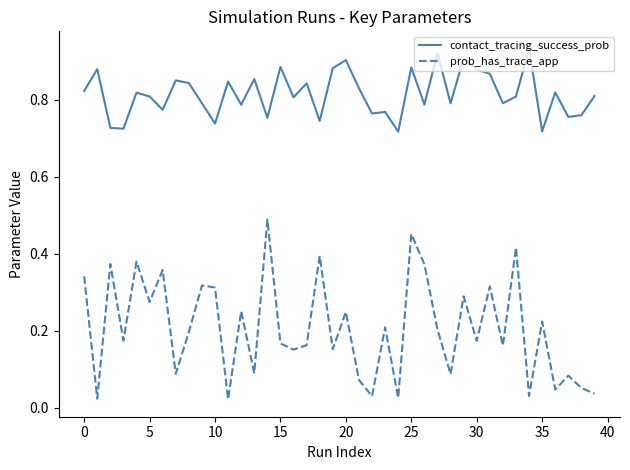

At how many categories does at least one series exceed 0?

40